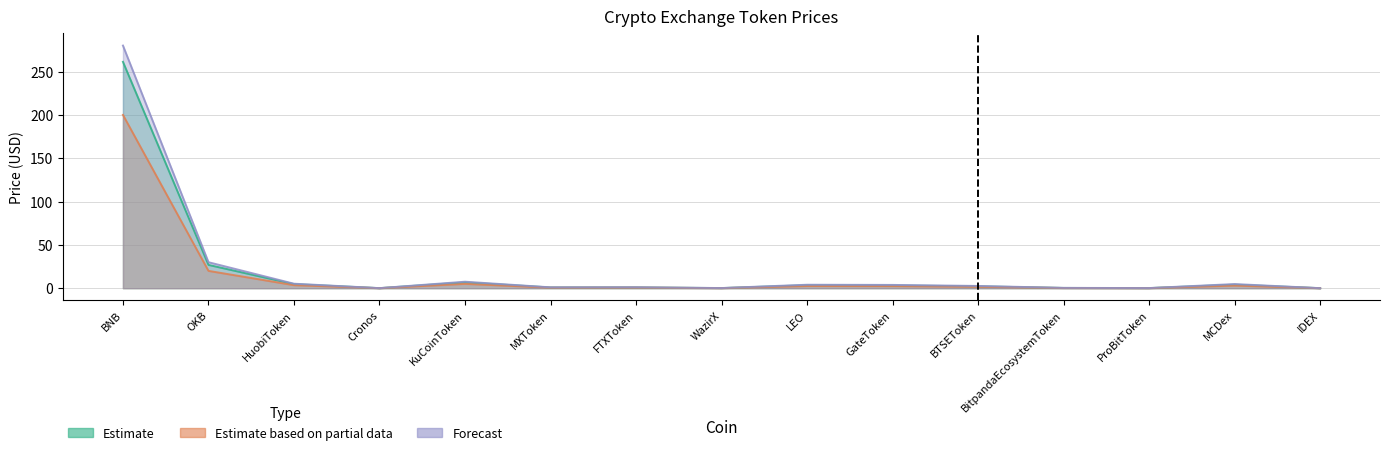

Reading left to right, list all the values displayed in this chart.

Estimate: BNB=261.2	OKB=26.9	HuobiToken=4.7	Cronos=0.1	KuCoinToken=6.7	MXToken=0.8	FTXToken=0.9	WazirX=0.1	LEO=3.4	GateToken=3.2	BTSEToken=2.2	BitpandaEcosystemToken=0.3	ProBitToken=0.1	MCDex=4.1	IDEX=0.0
Estimate based on partial data: BNB=200.0	OKB=20.0	HuobiToken=3.5	Cronos=0.0	KuCoinToken=5.0	MXToken=0.6	FTXToken=0.7	WazirX=0.1	LEO=2.5	GateToken=2.4	BTSEToken=1.6	BitpandaEcosystemToken=0.2	ProBitToken=0.1	MCDex=3.0	IDEX=0.0
Forecast: BNB=280.0	OKB=30.0	HuobiToken=5.2	Cronos=0.1	KuCoinToken=7.5	MXToken=1.0	FTXToken=1.1	WazirX=0.2	LEO=4.0	GateToken=3.8	BTSEToken=2.6	BitpandaEcosystemToken=0.4	ProBitToken=0.2	MCDex=4.8	IDEX=0.1